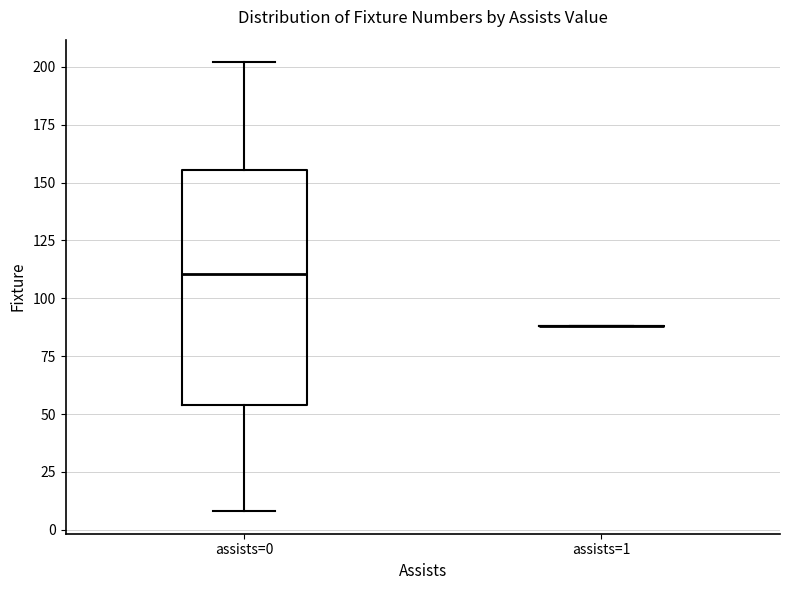

Where is the lower edge of the box for assists=0 on the y-axis? The values are not printed on the chart, so give them approximately, as read against the axis.

55